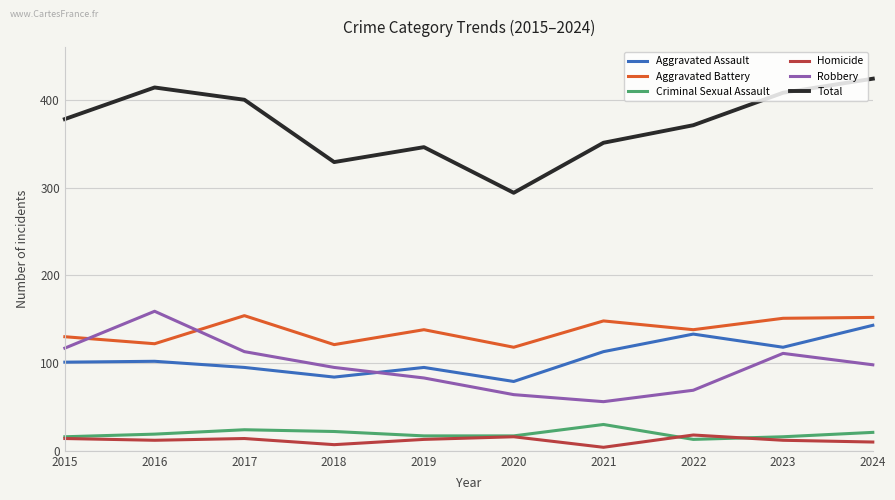

In Total, how many points are higher than both neighbors (excluding endpoints)?

2